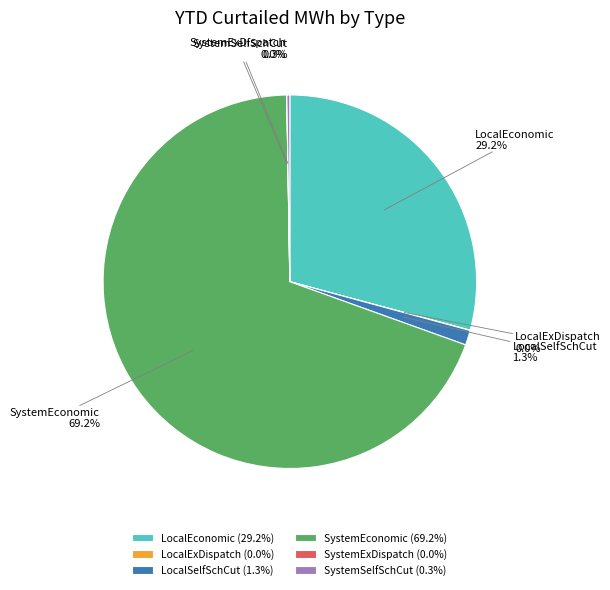

True or false: SystemEconomic accounts for 58% of the total.

False